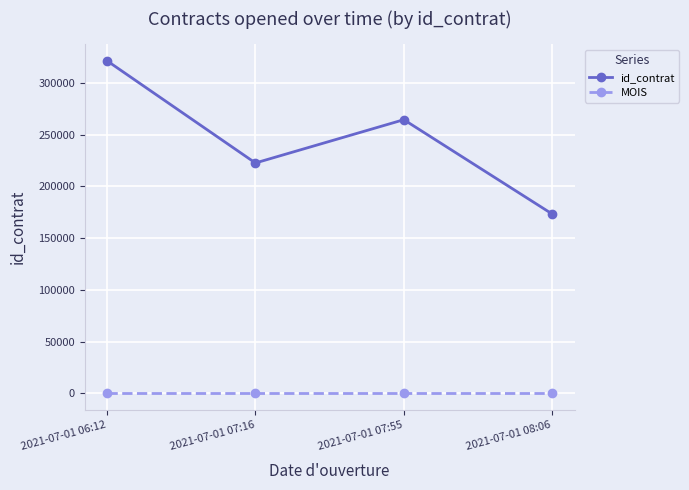

Reading right to left, list all the values displayed in this chart.

id_contrat: 2021-07-01 08:06=173158	2021-07-01 07:55=264311	2021-07-01 07:16=222482	2021-07-01 06:12=321247
MOIS: 2021-07-01 08:06=7	2021-07-01 07:55=7	2021-07-01 07:16=7	2021-07-01 06:12=7